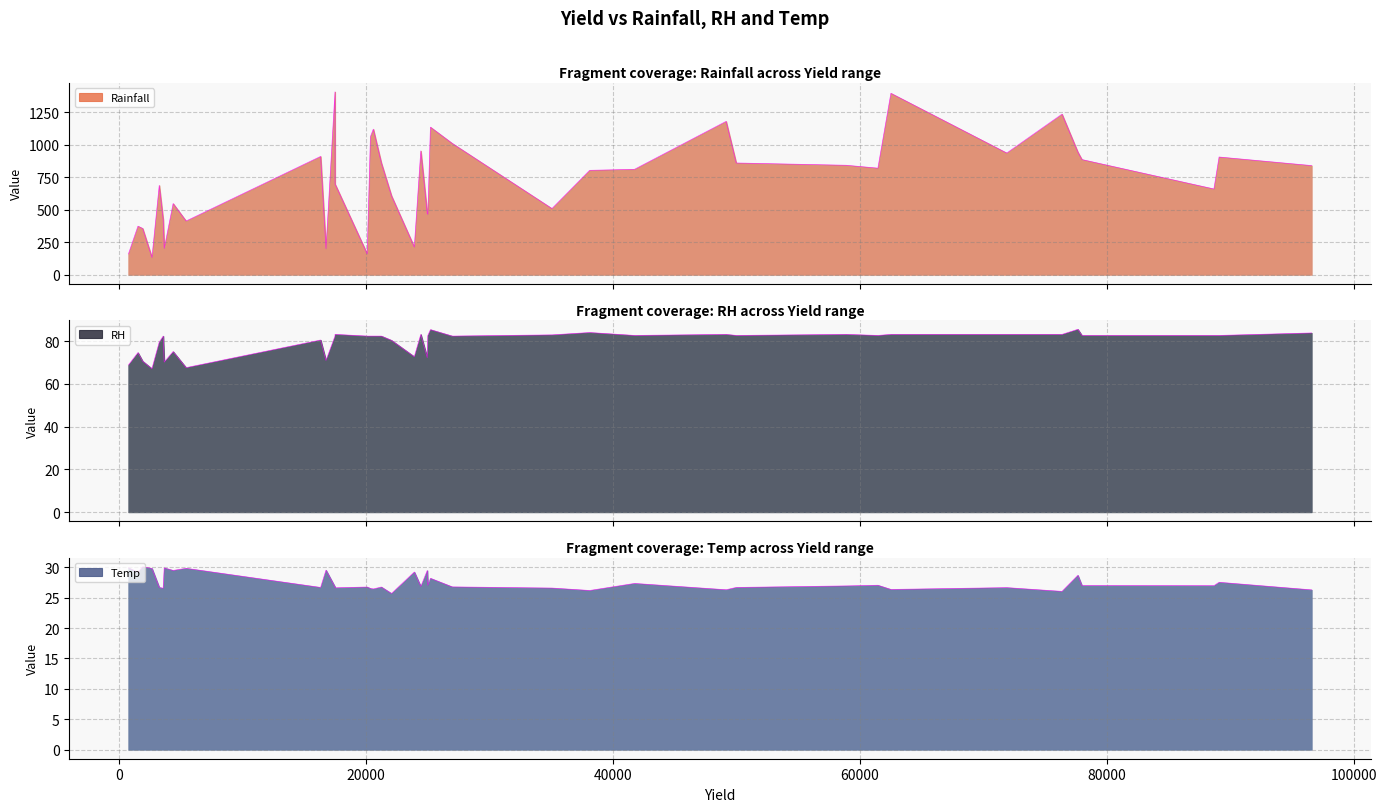

What is the greatest value displayed?

1408.3